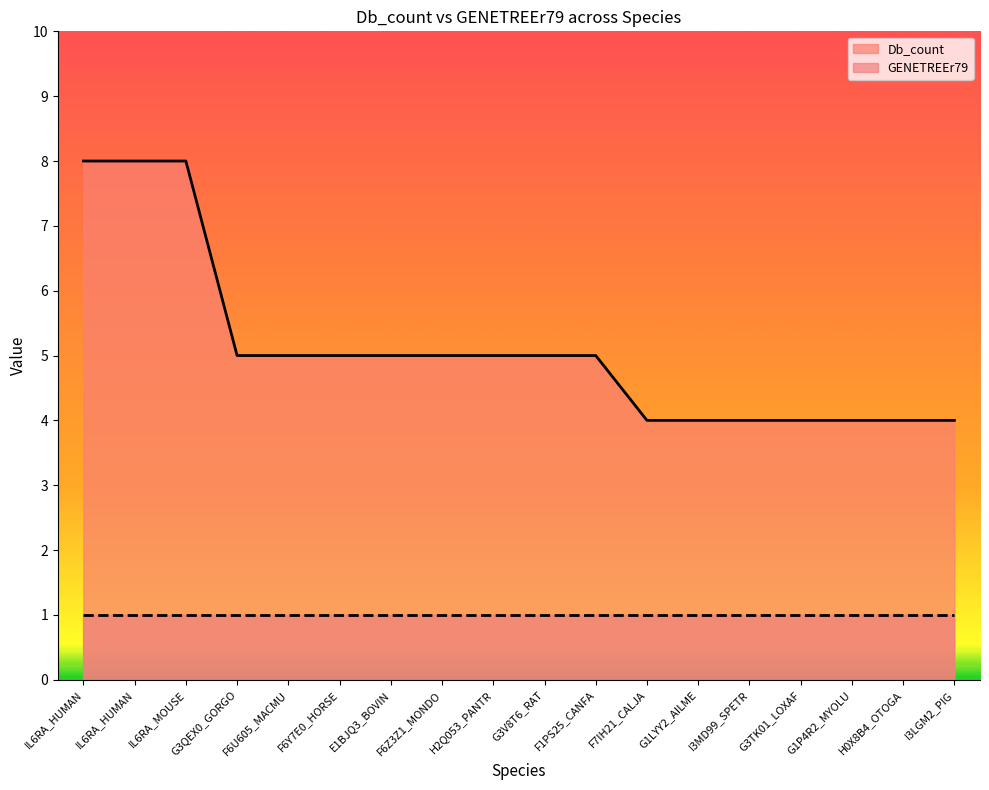

Approximately how many times larger is the value at G3TK01_LOXAF compared to G3V8T6_RAT?

0.8